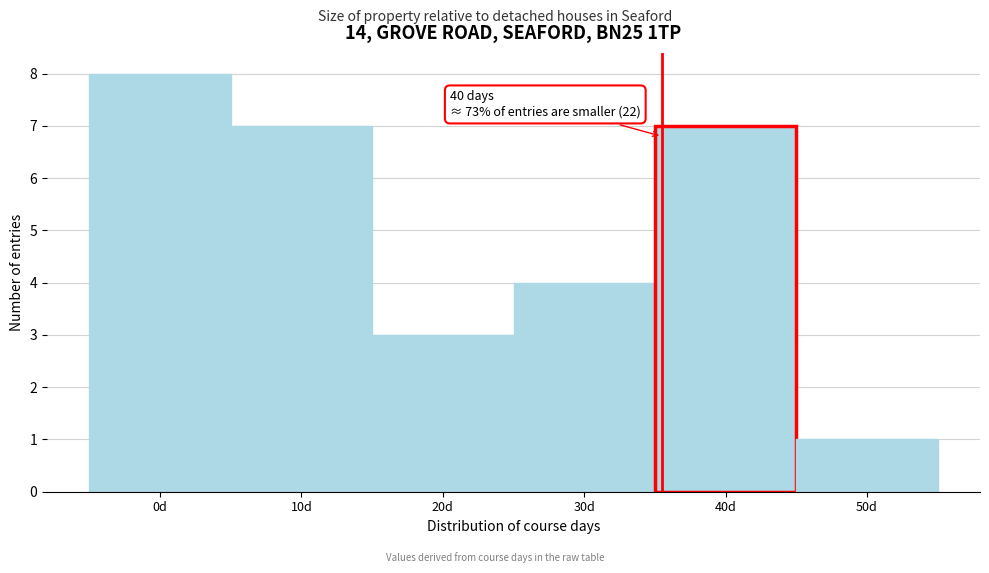

Reading left to right, extract all data points from this chart.

0d=8	10d=7	20d=3	30d=4	40d=7	50d=1